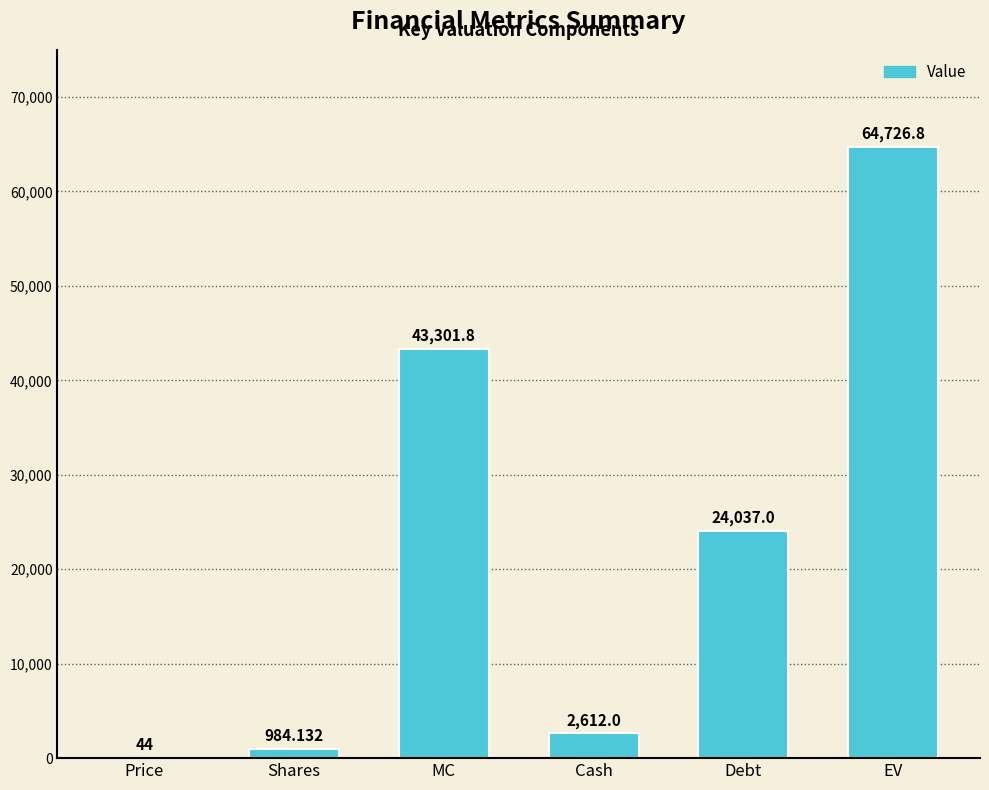

True or false: the data shows 22857.0 at MC.

False